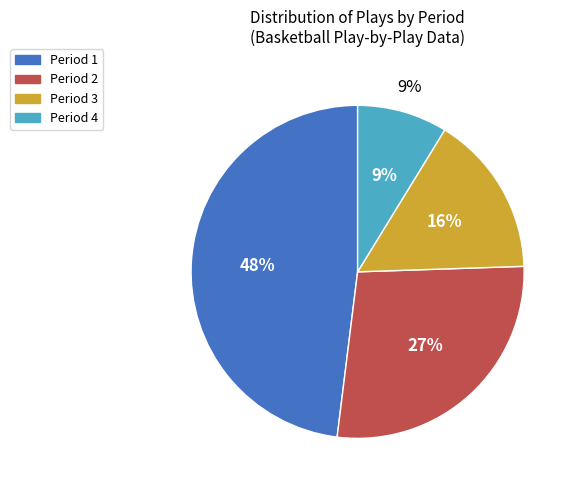

Approximately how many times larger is the value at Period 4 compared to Period 1?

0.2